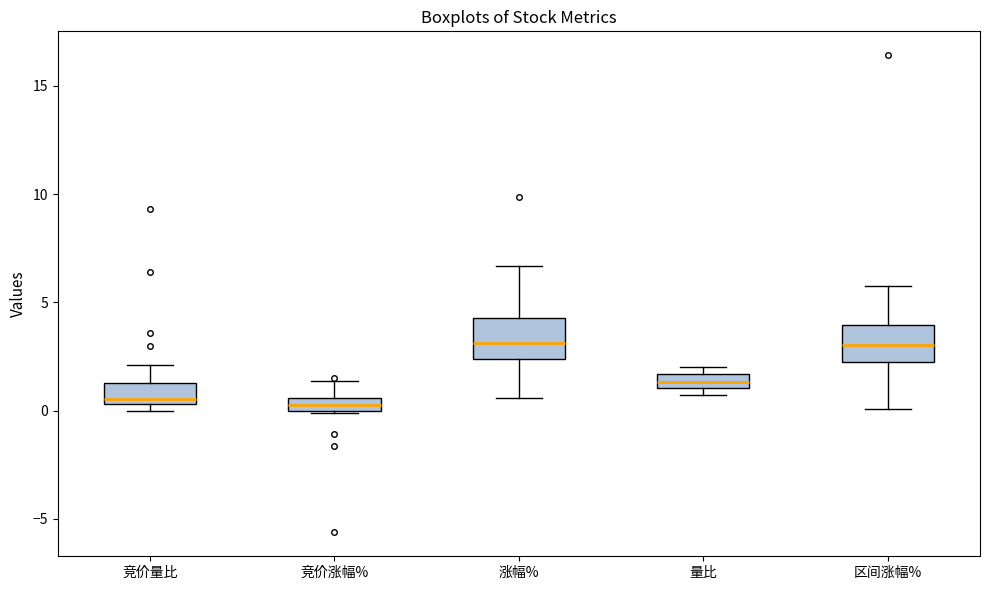

Where is the upper edge of the box for 竞价量比 on the y-axis? The values are not printed on the chart, so give them approximately, as read against the axis.

1.5